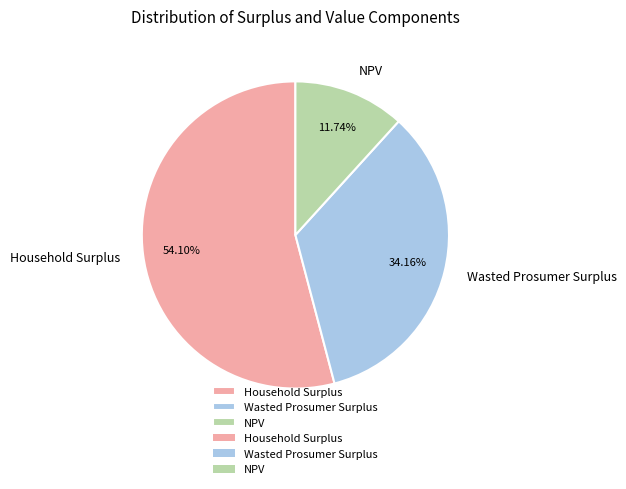

To the nearest percent, what percentage of the pie is NPV?

12%